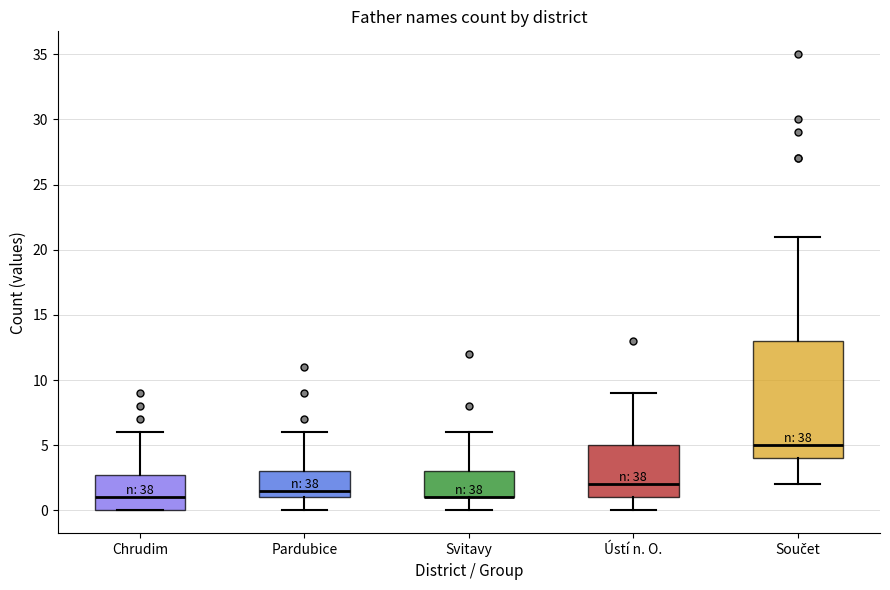

Reading left to right, read every box against the y-axis: the position of its median line, the range the box covers, and the ends of its whiskers. The values are not printed on the chart, so give them approximately, as read against the axis.

Chrudim: median 1.0, box 0.0 to 3.0, whiskers 0.0 to 6.0
Pardubice: median 1.5, box 1.0 to 3.0, whiskers 0.0 to 6.0
Svitavy: median 1.0 (drawn on the box's lower edge), box 1.0 to 3.0, whiskers 0.0 to 6.0
Ústí n. O.: median 2.0, box 1.0 to 5.0, whiskers 0.0 to 9.0
Součet: median 5.0, box 4.0 to 13.0, whiskers 2.0 to 21.0